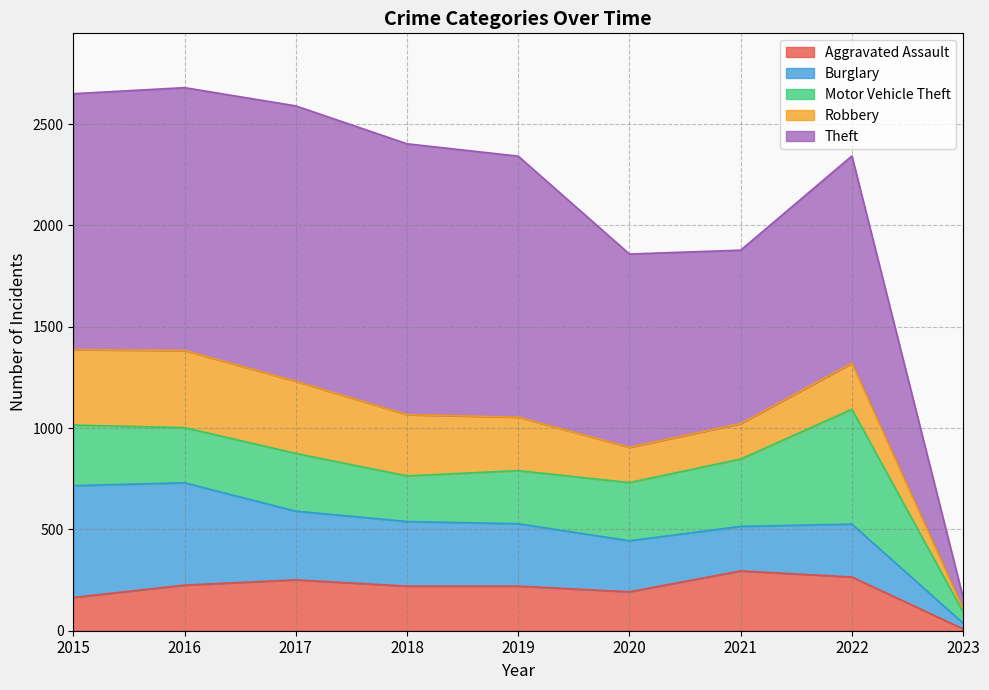

How many lines are shown in the chart?

5